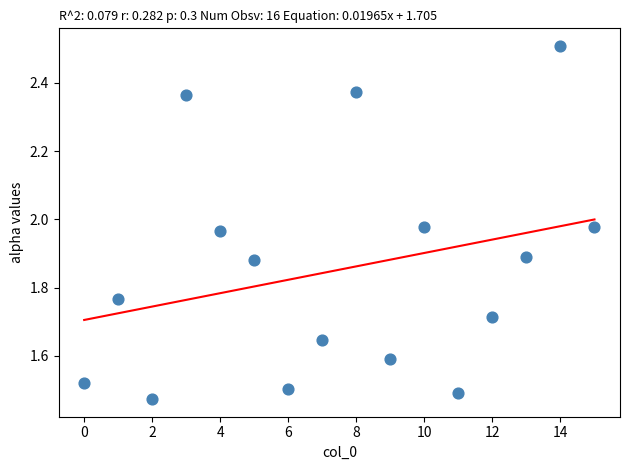

What is the range of Y values (max minus min)?

1.0